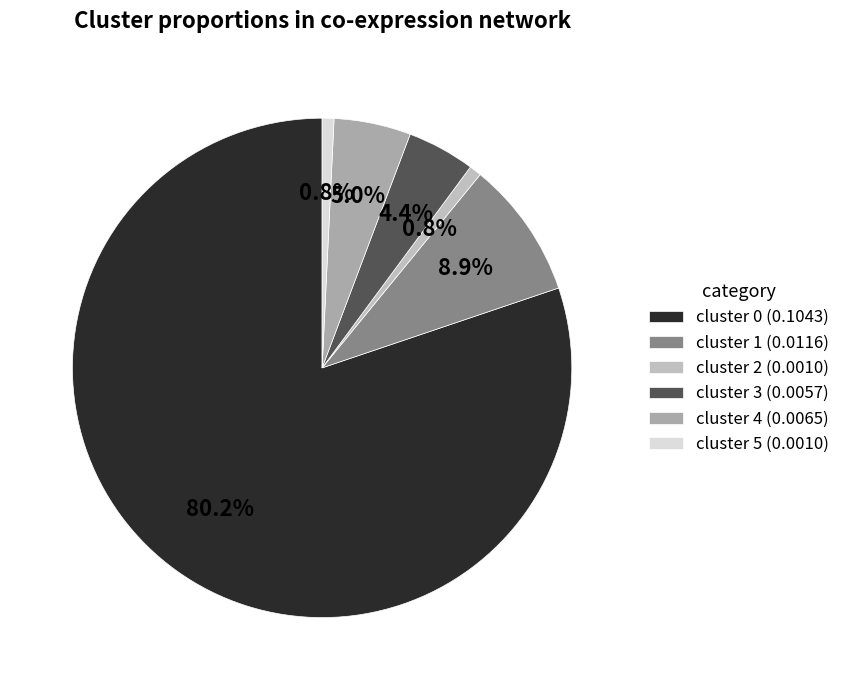

To the nearest percent, what is the average slice percentage?

17%